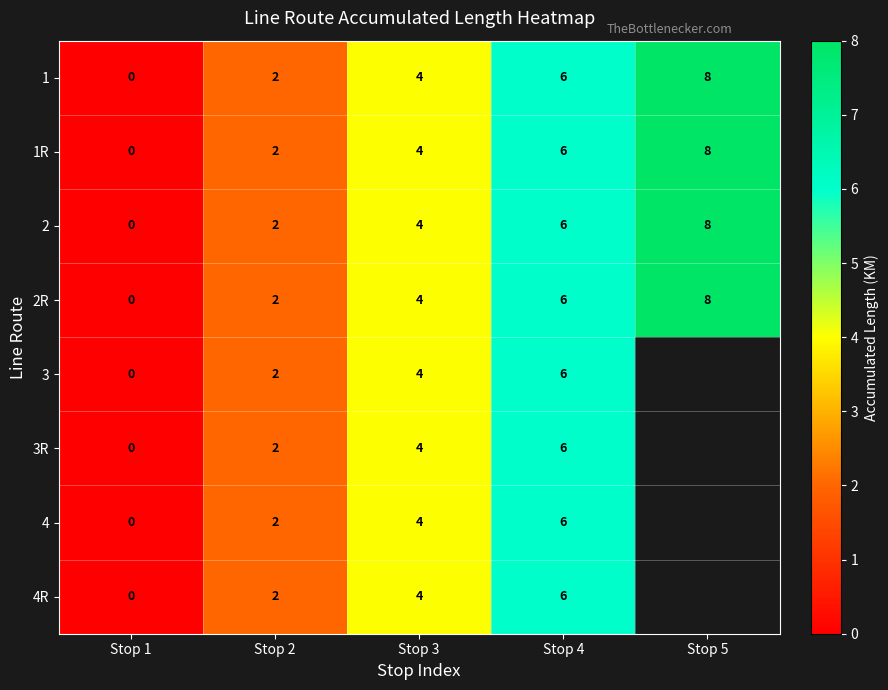

What value does the 2R series have at Stop 3?

4